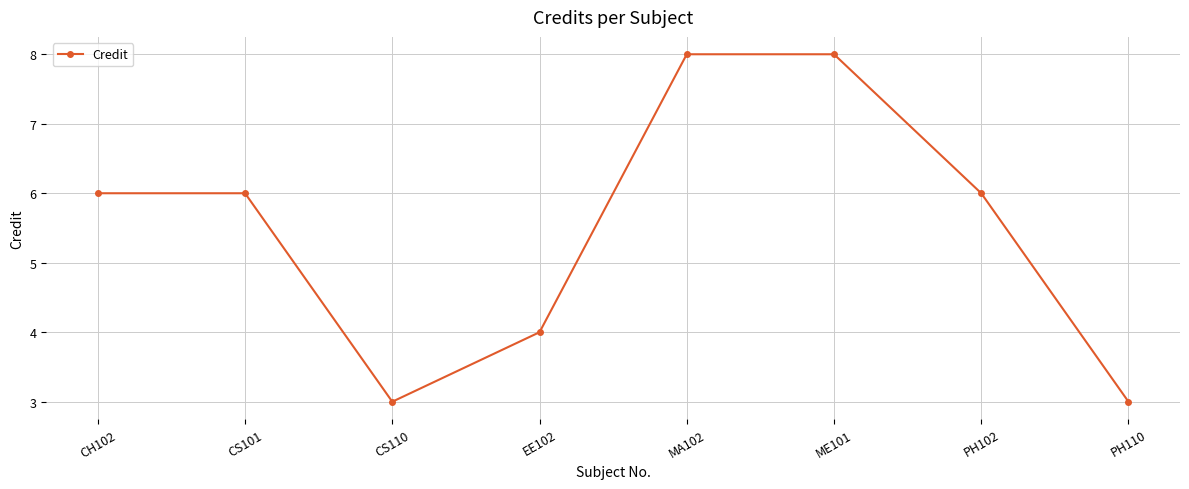

Count the number of categories in the chart.

8